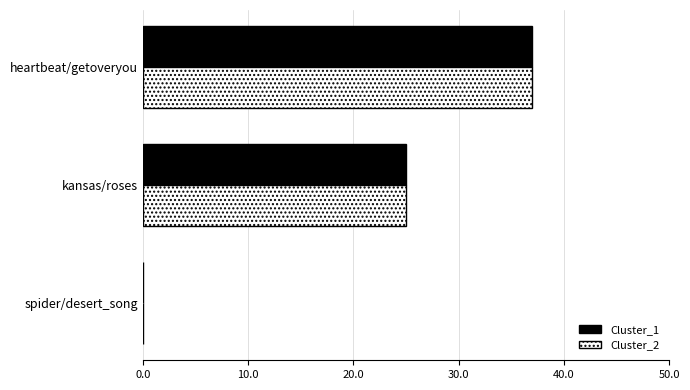

What is the sum of all Cluster_2 values?

62